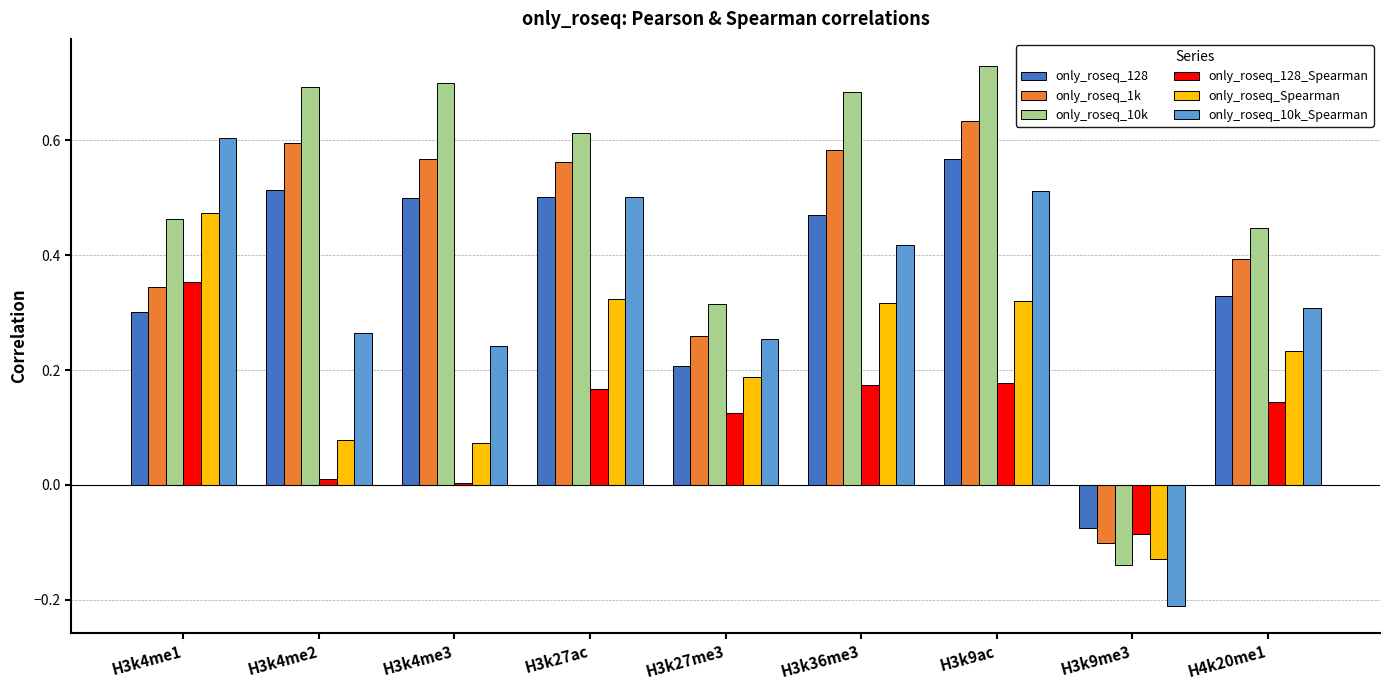

What are all the series names shown in the legend?

only_roseq_128, only_roseq_1k, only_roseq_10k, only_roseq_128_Spearman, only_roseq_Spearman, only_roseq_10k_Spearman